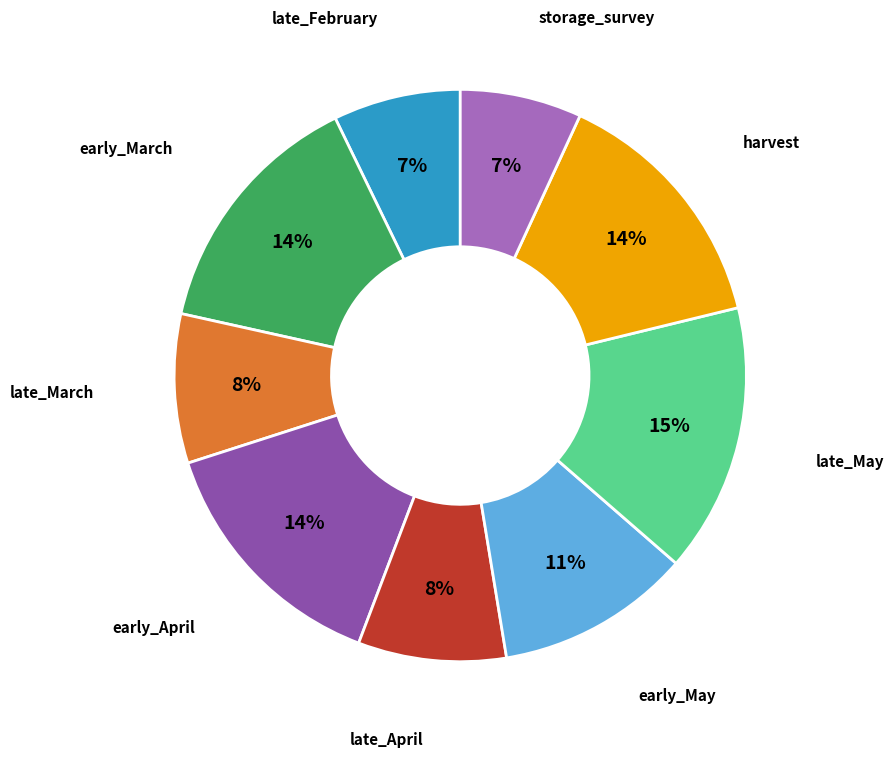

To the nearest percent, what is the difference between the largest and smallest slice percentages?

8%